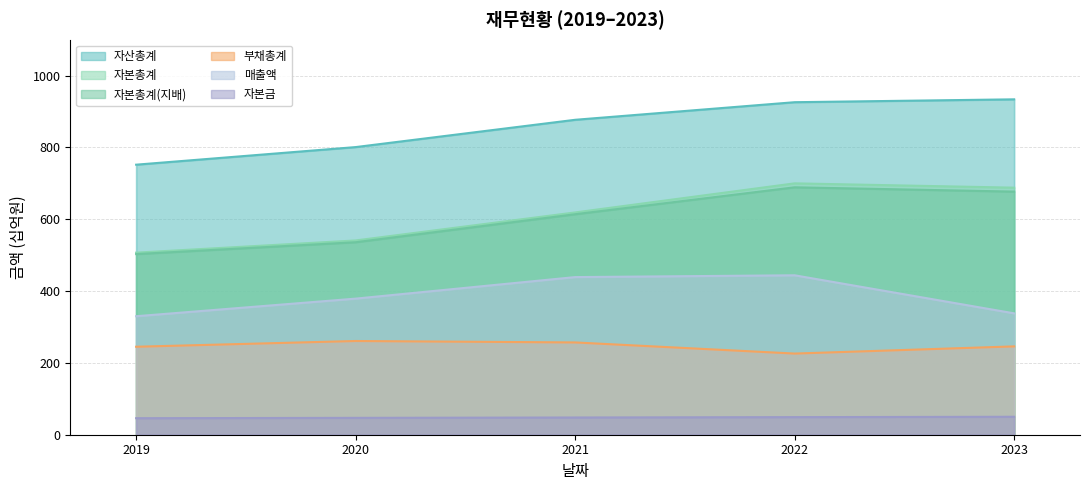

Does the chart have visible grid lines?

Yes